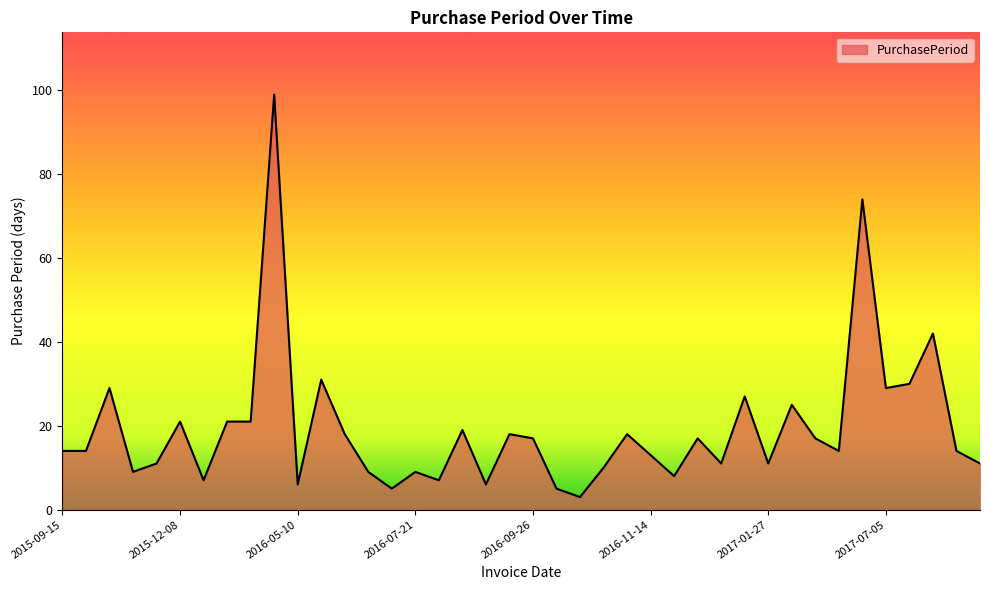

How many lines are shown in the chart?

1